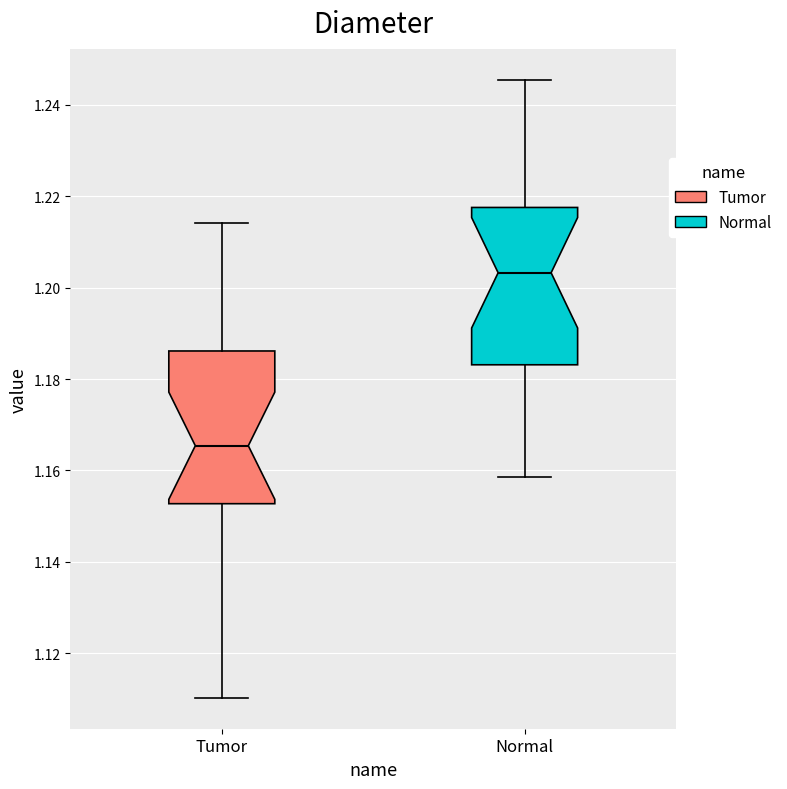

Which box's median line is the highest?

Normal